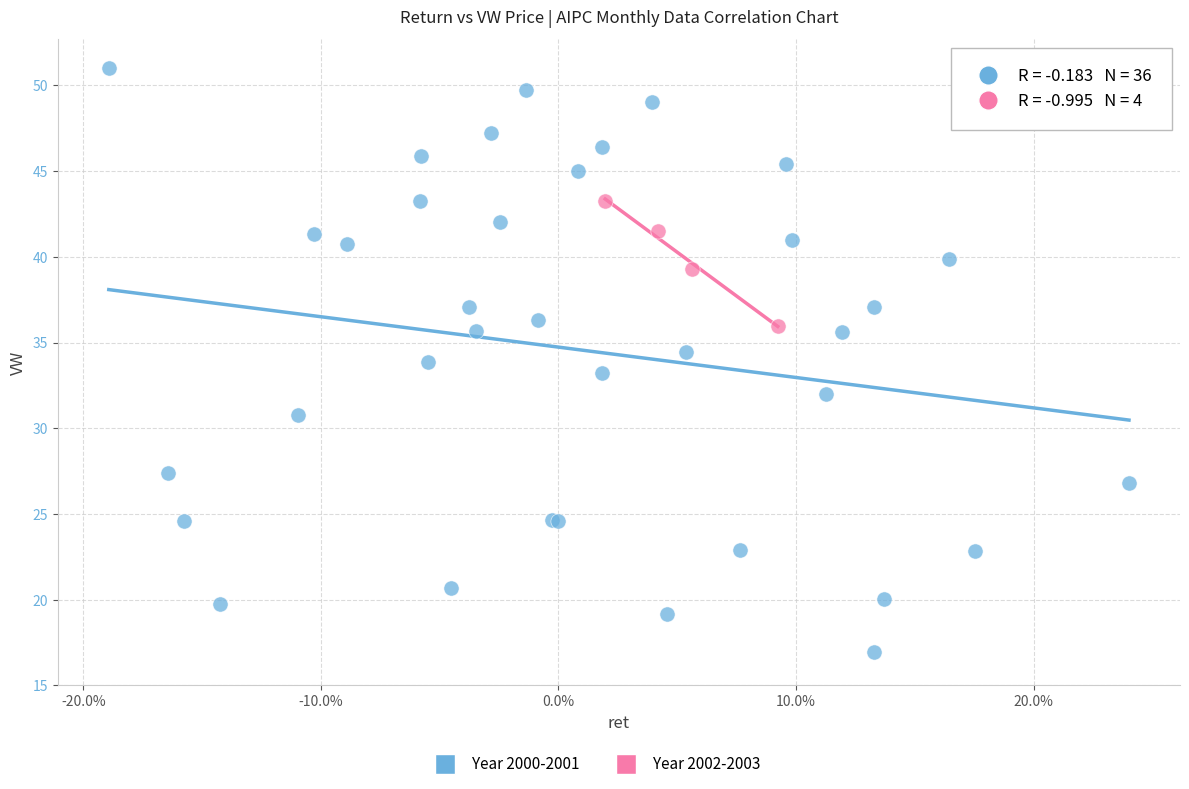

Which series contains the highest Y value?

Year 2000-2001